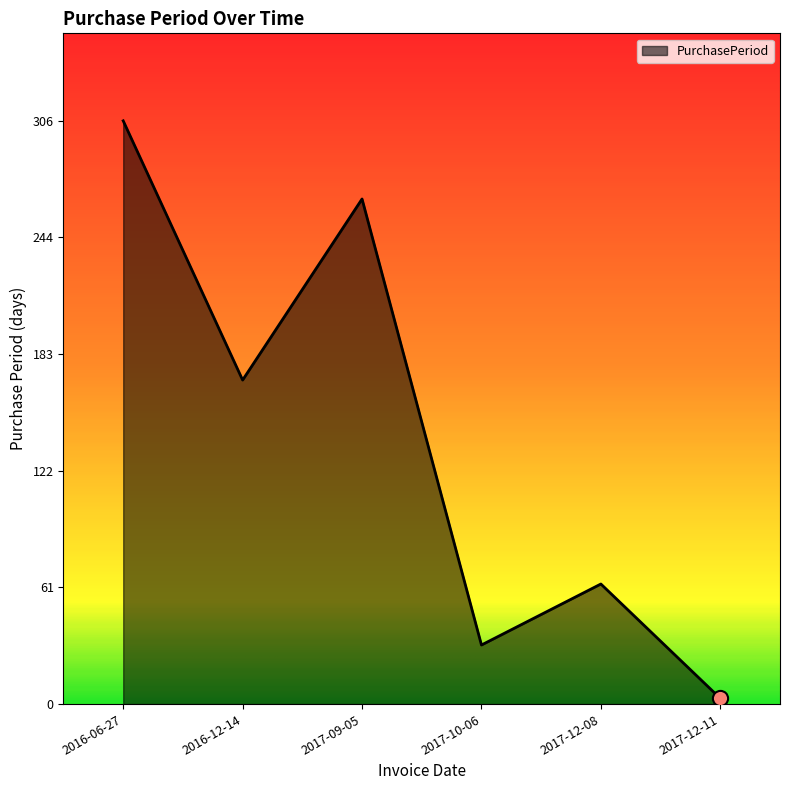

What is the change in value from 2017-12-08 to 2017-12-11?

-60